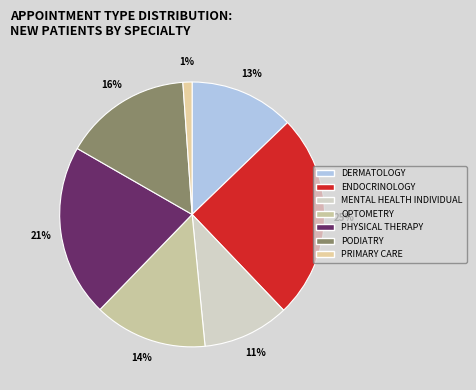

Count the number of slices in the pie.

7